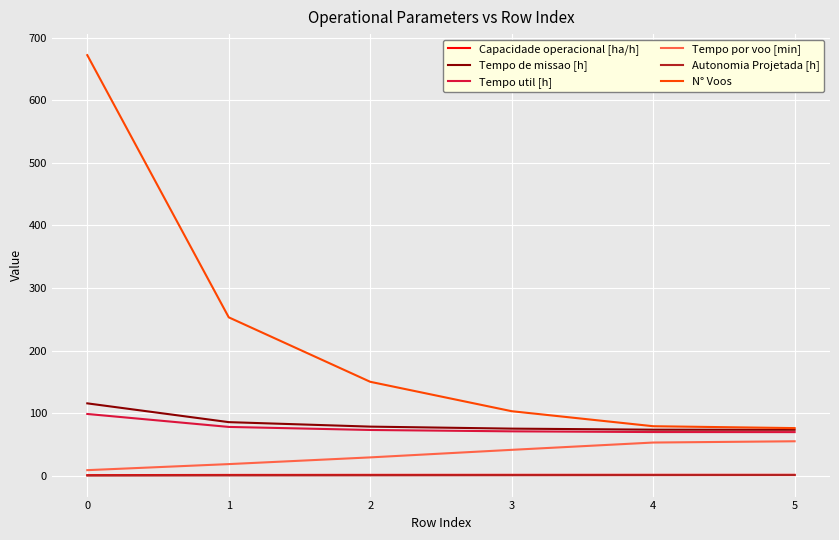

True or false: Tempo por voo [min] and Tempo util [h] cross at least once.

False